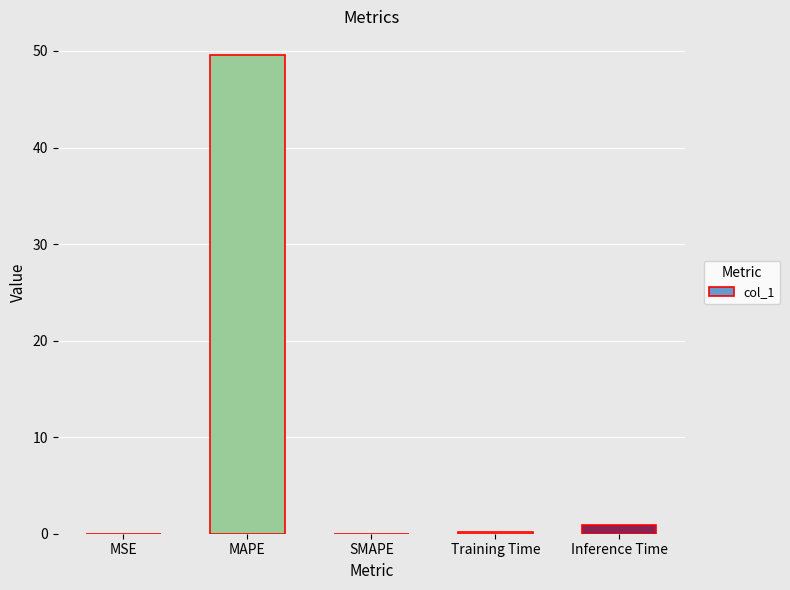

The value at SMAPE is 0.0. True or false?

True